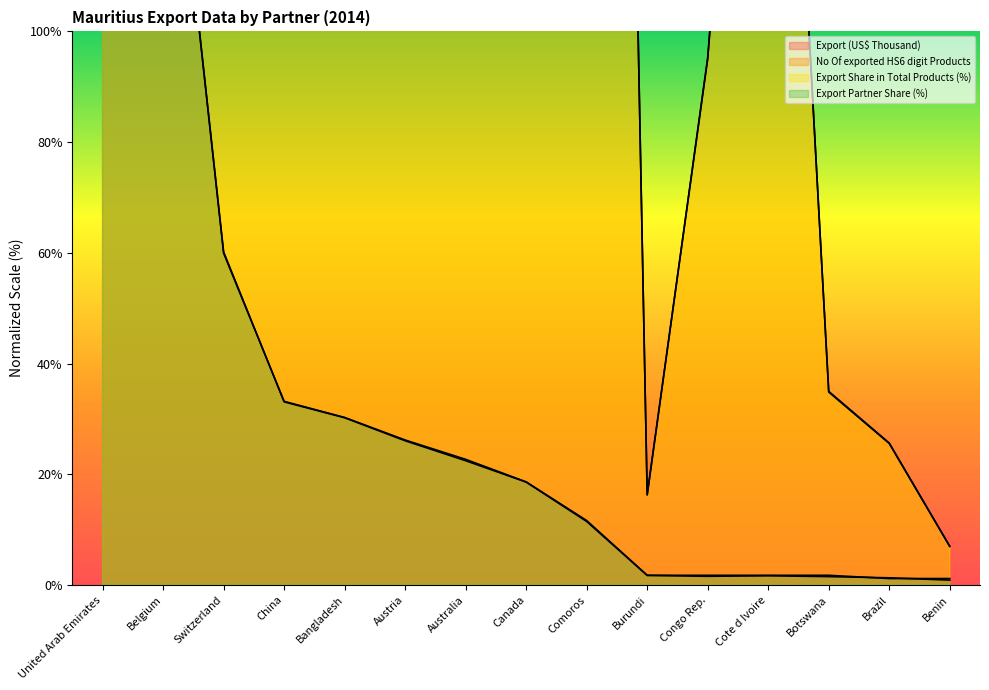

What is the sum of the Export (US$ Thousand) values at Comoros and United Arab Emirates?

636.5